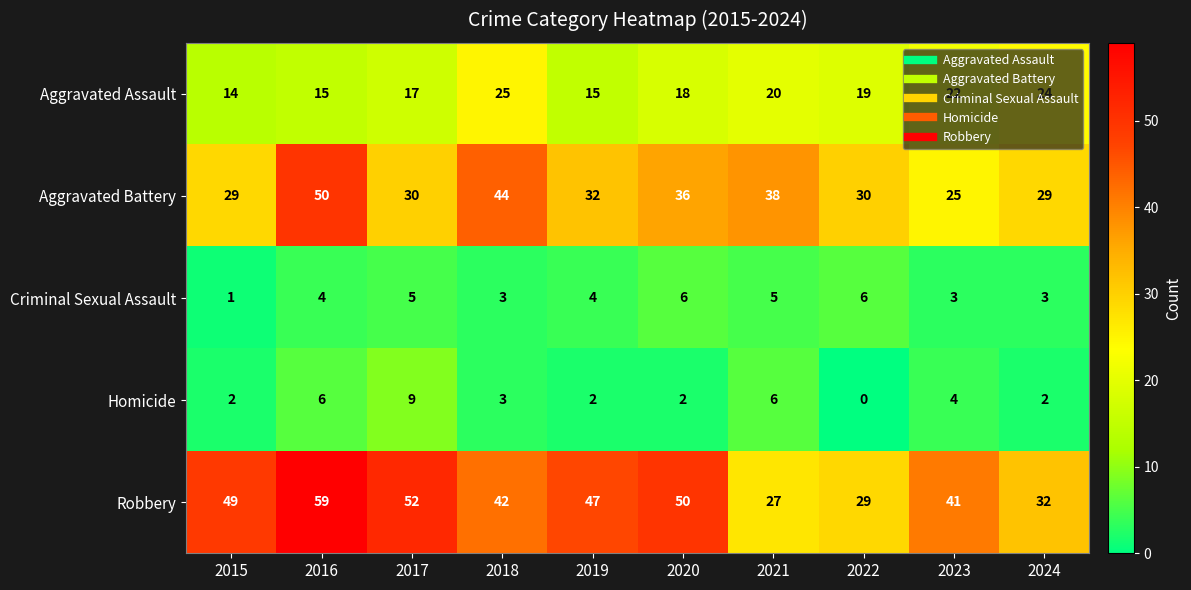

Which series changed the most between 2022 and 2024?

Aggravated Assault